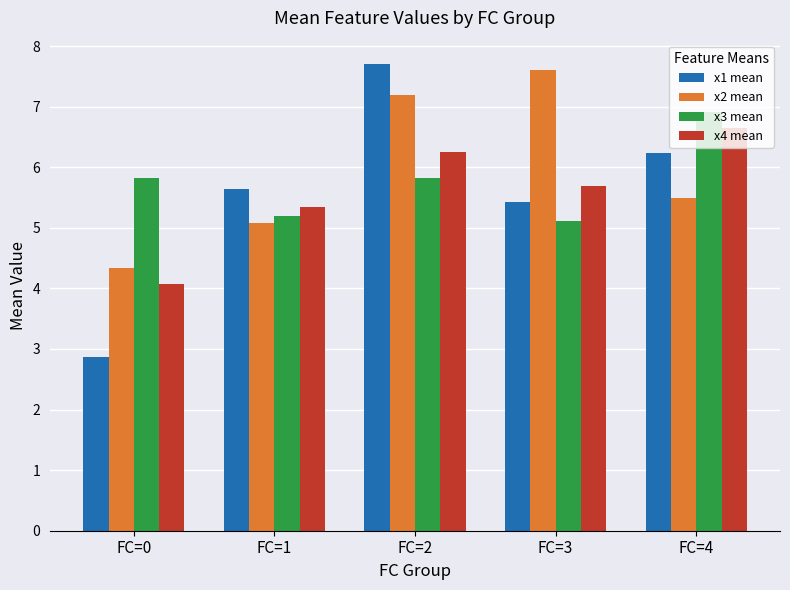

Where is x1 mean nearest to the value 5?

FC=3